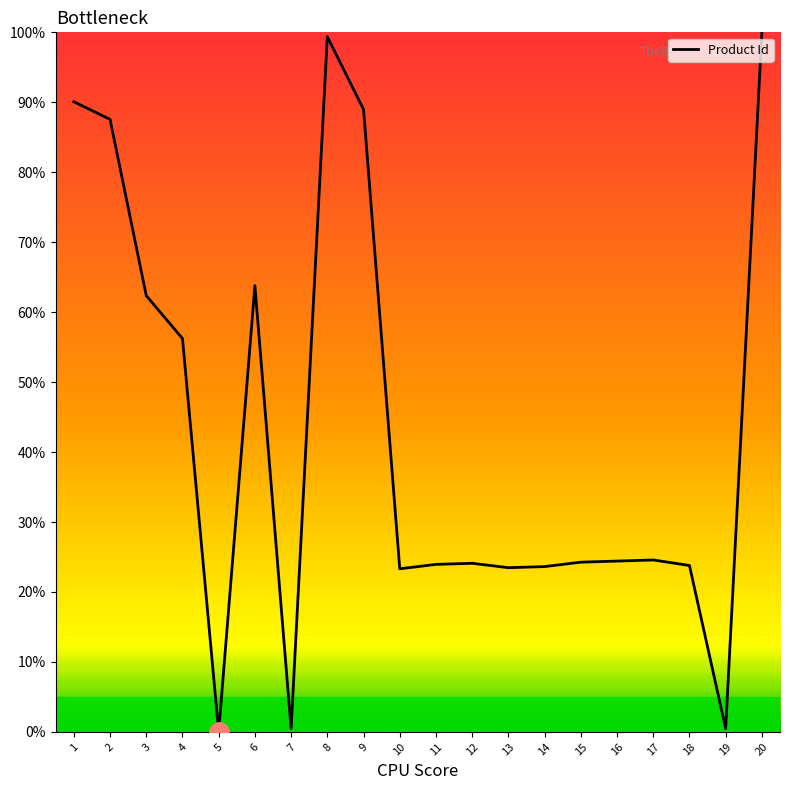

What is the greatest value displayed?

100.0